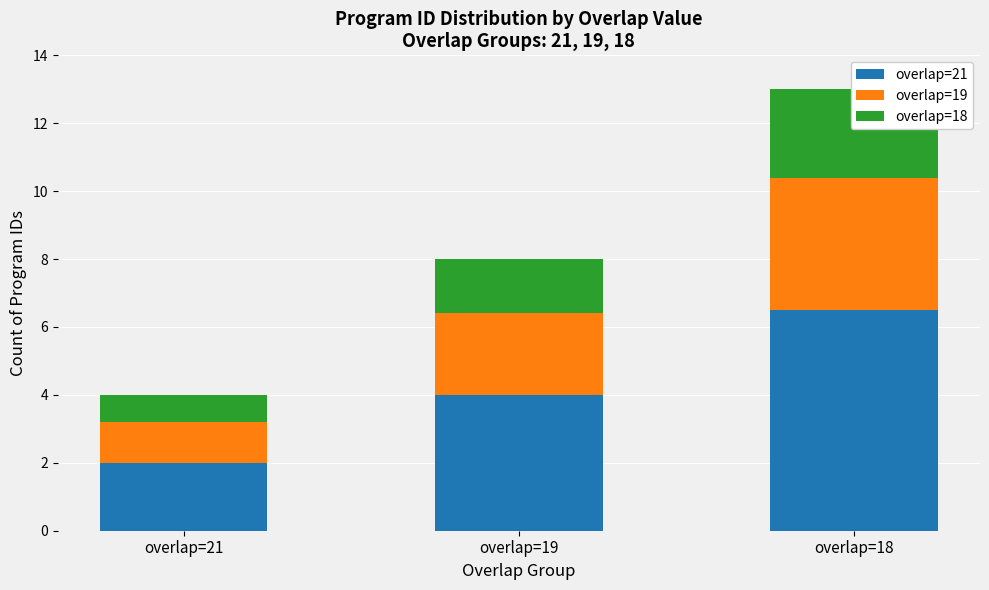

The overlap=18 series shows 1.6 at overlap=19. True or false?

True